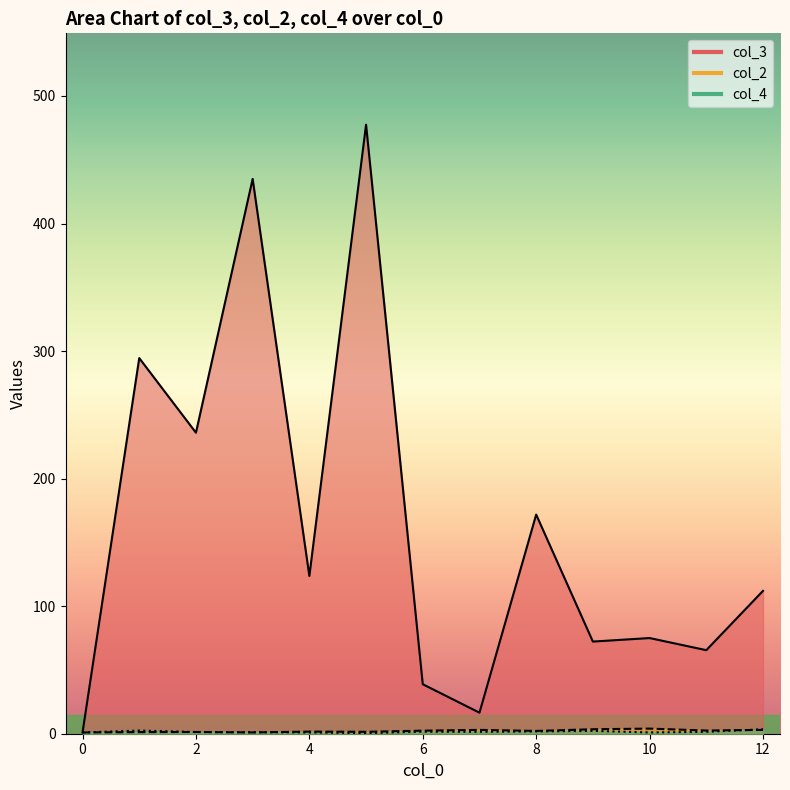

What is the average value of the col_2 series?

2